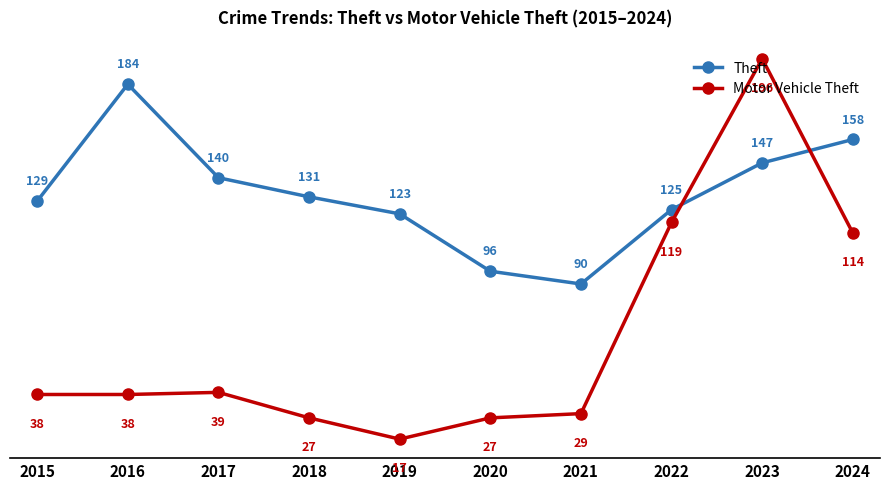

Reading left to right, extract all data points from this chart.

Theft: 2015=129	2016=184	2017=140	2018=131	2019=123	2020=96	2021=90	2022=125	2023=147	2024=158
Motor Vehicle Theft: 2015=38	2016=38	2017=39	2018=27	2019=17	2020=27	2021=29	2022=119	2023=196	2024=114